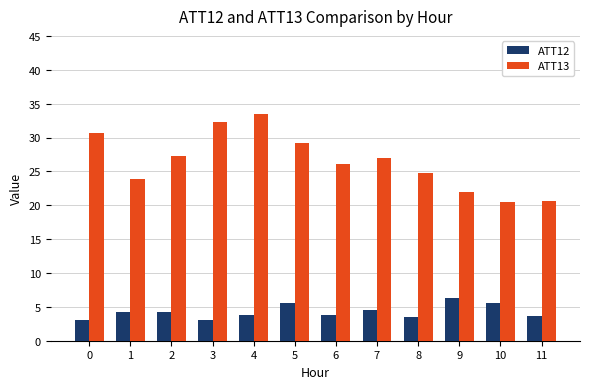

True or false: ATT12 has a value of 3.7 at 11.

True